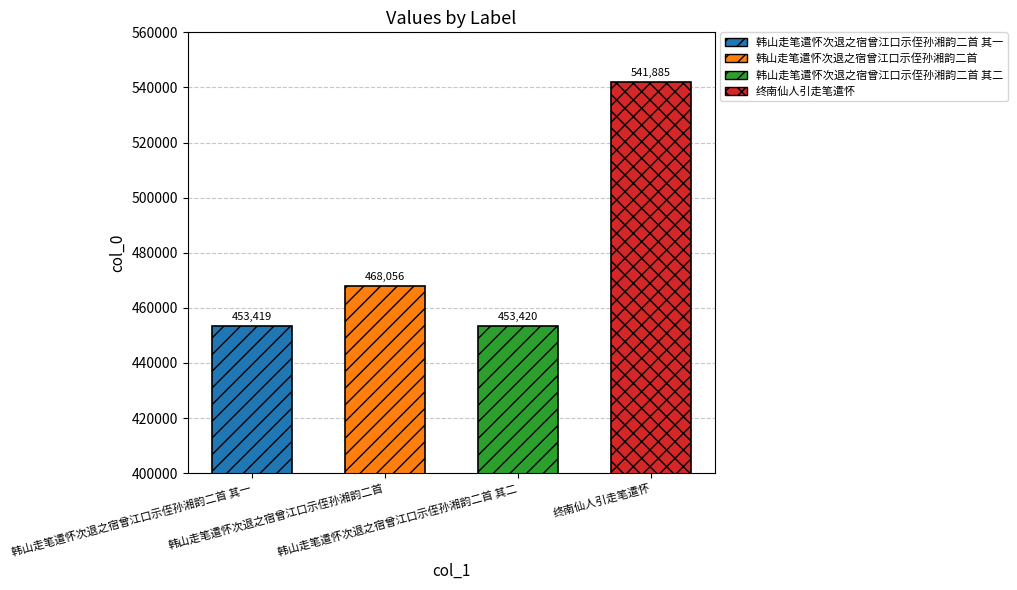

List the labels in order of value, largest first.

终南仙人引走笔遣怀, 韩山走笔遣怀次退之宿曾江口示侄孙湘韵二首, 韩山走笔遣怀次退之宿曾江口示侄孙湘韵二首 其二, 韩山走笔遣怀次退之宿曾江口示侄孙湘韵二首 其一